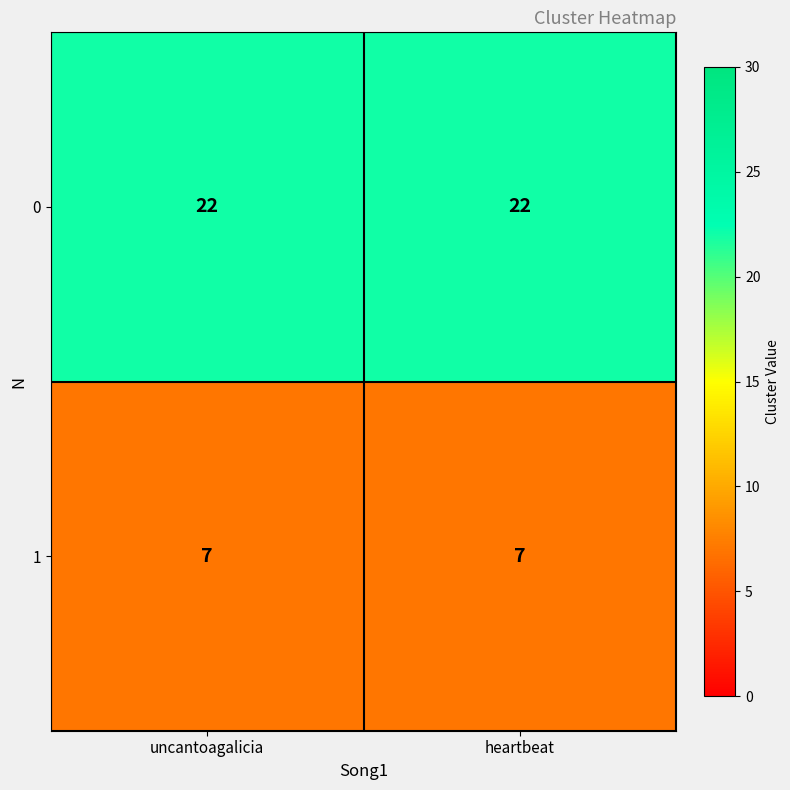

The 0 series shows 29 at heartbeat. True or false?

False